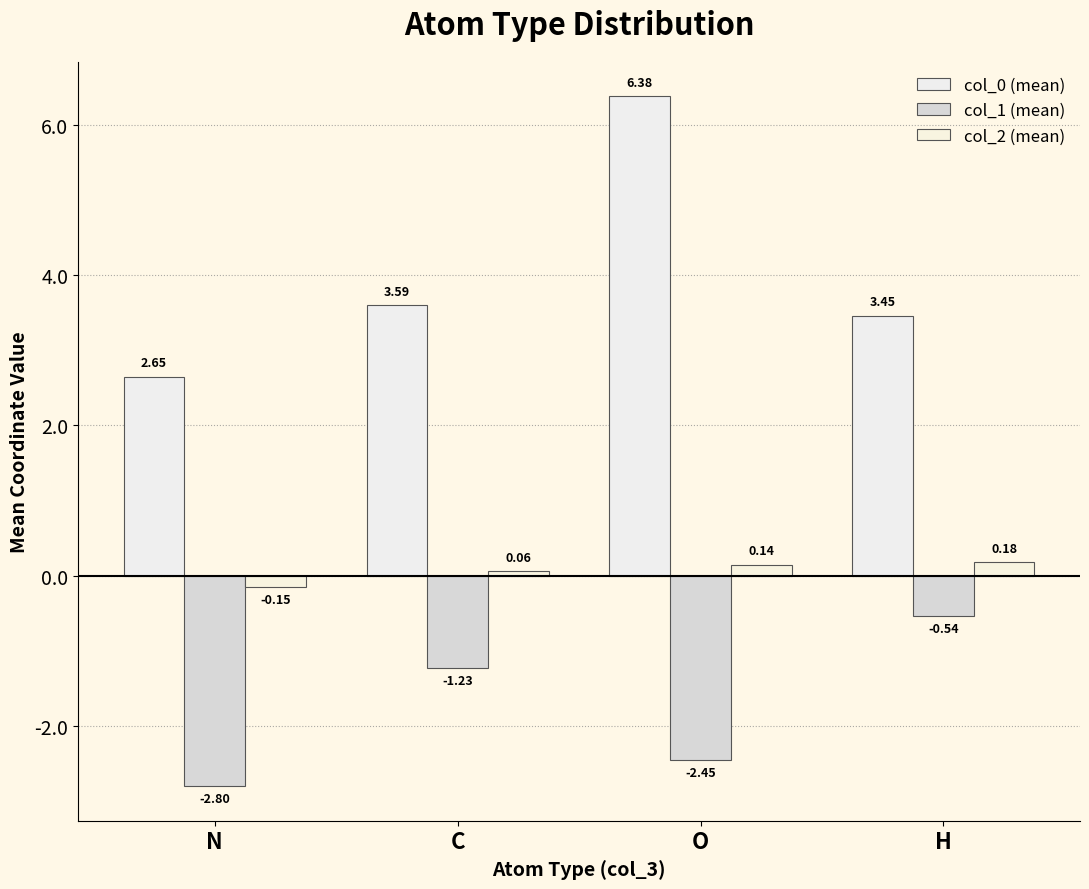

At H, list the series in order from smallest to largest.

col_1 (mean), col_2 (mean), col_0 (mean)